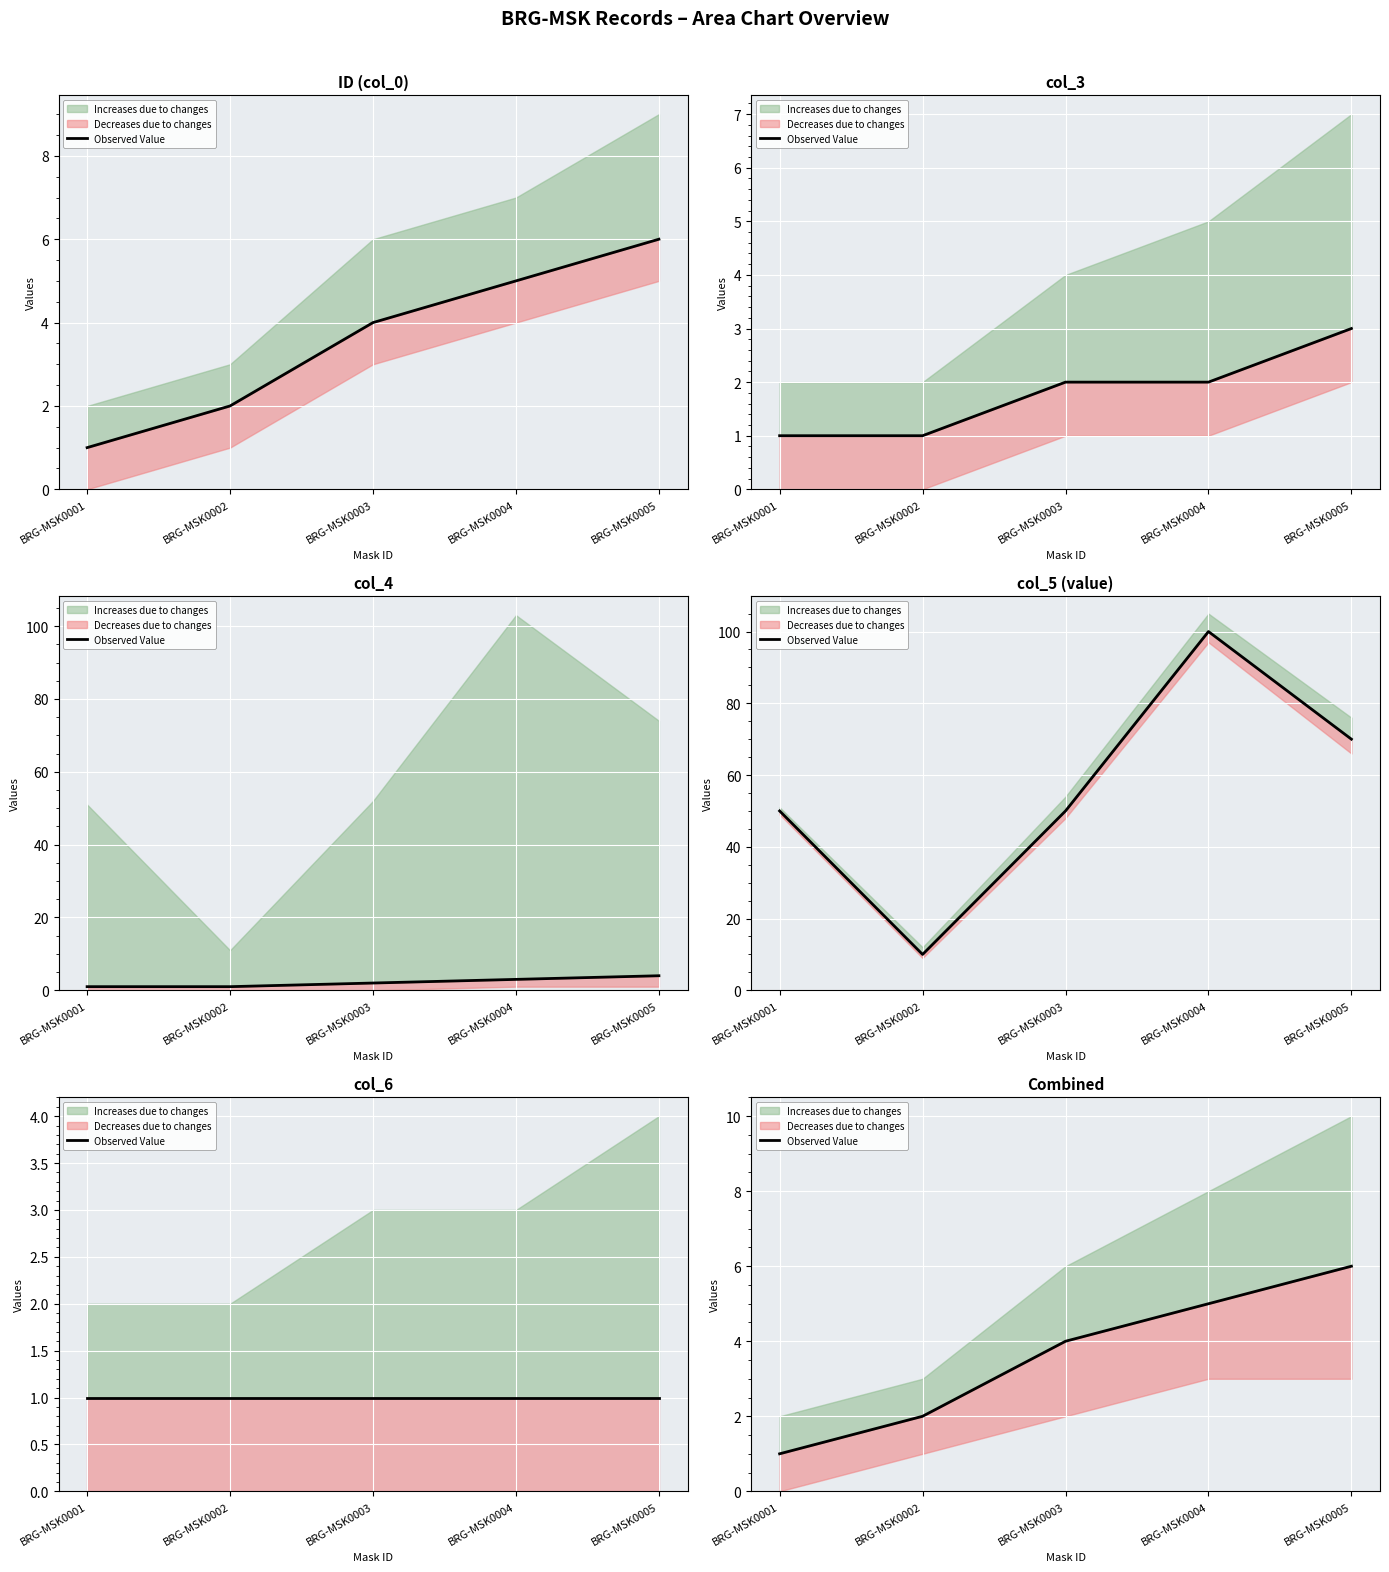

Which label corresponds to the smallest value in the chart?

BRG-MSK0001